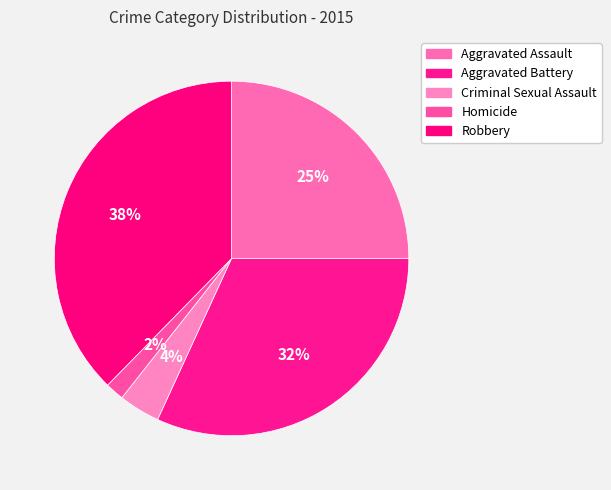

True or false: Criminal Sexual Assault accounts for 4% of the total.

True